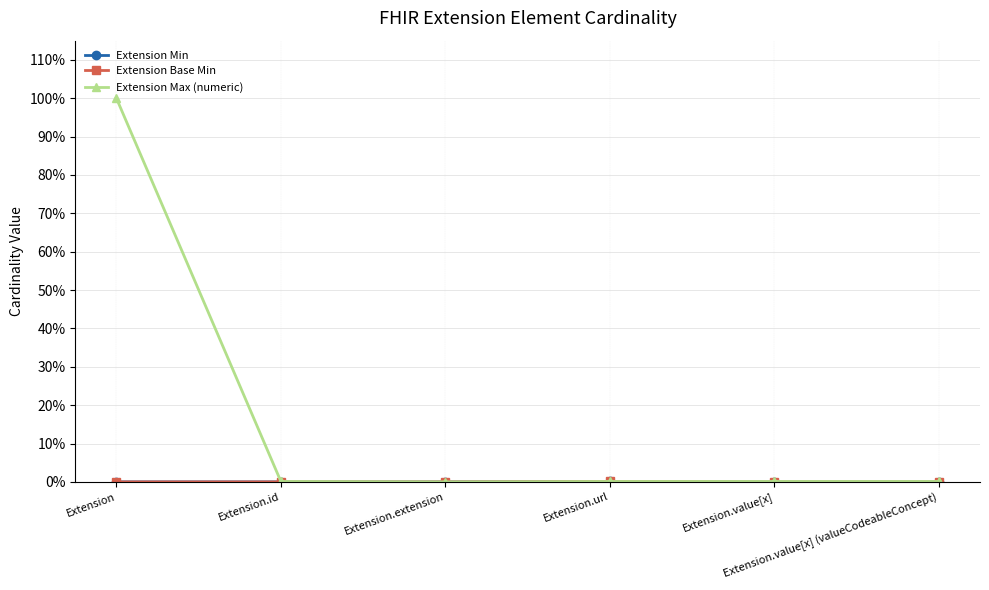

Is it true that Extension Min equals 0.0 at Extension.value[x]?

True